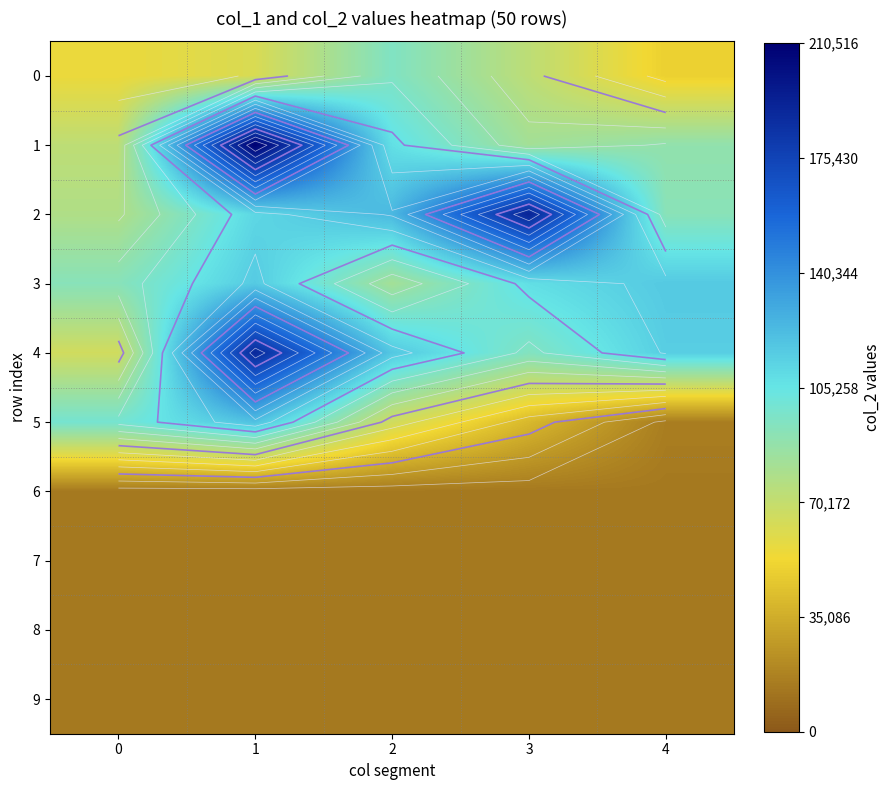

Which series has the largest range (max minus min)?

1